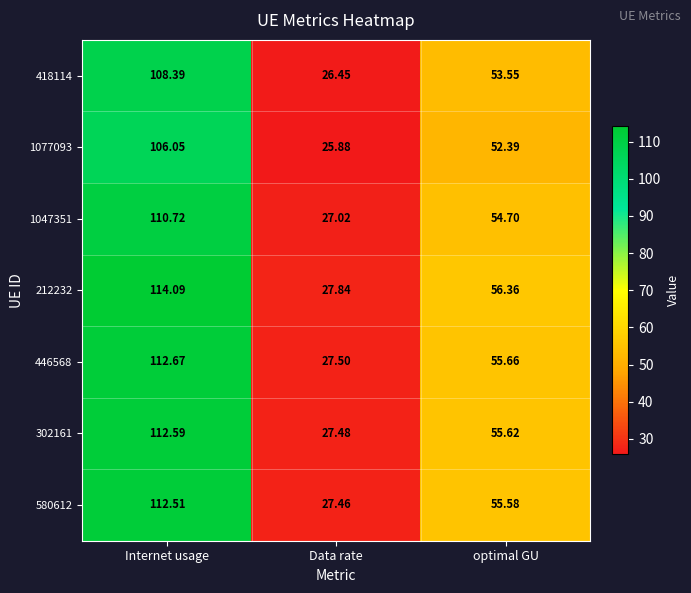

Between Internet usage and Data rate, which series saw the biggest shift?

212232